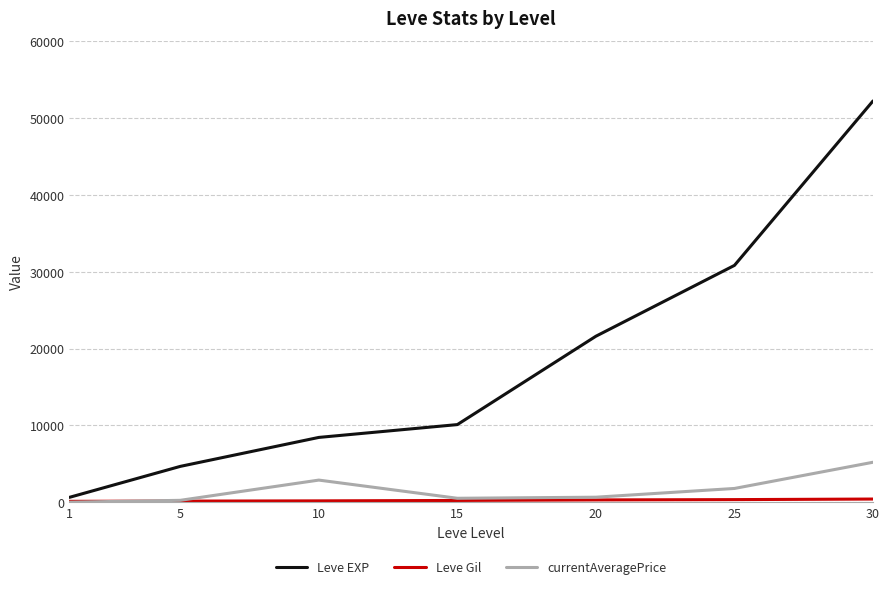

At how many categories does at least one series exceed 12081?

3